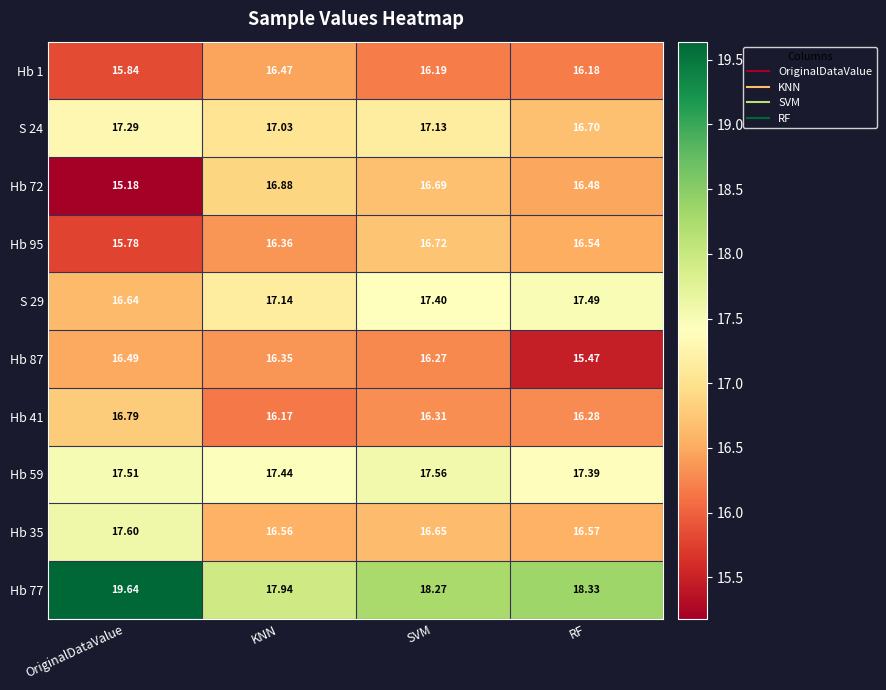

What is the total value across all series at OriginalDataValue?

168.8